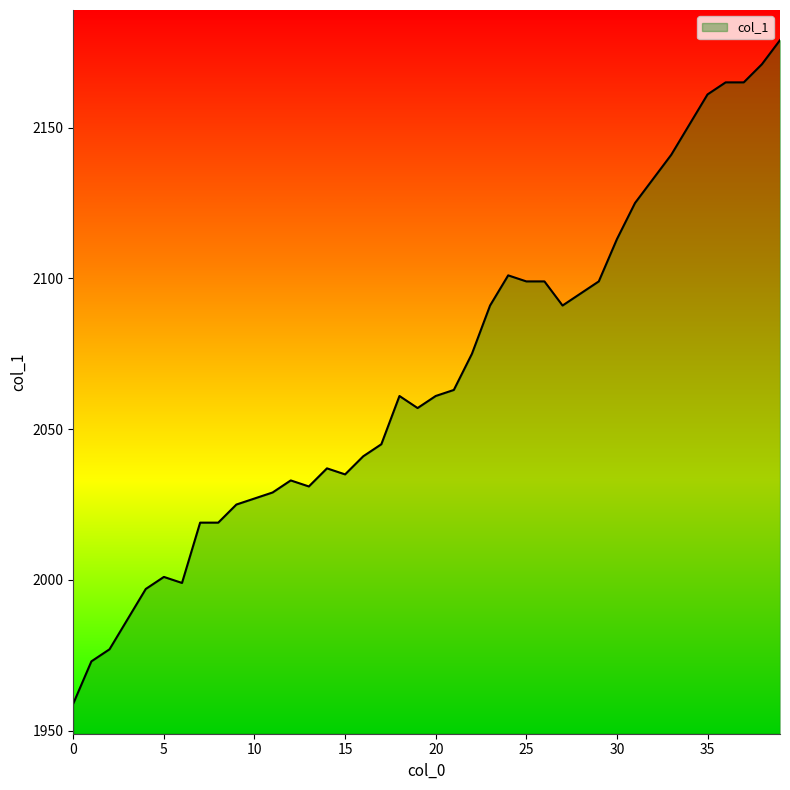

How many lines are shown in the chart?

1